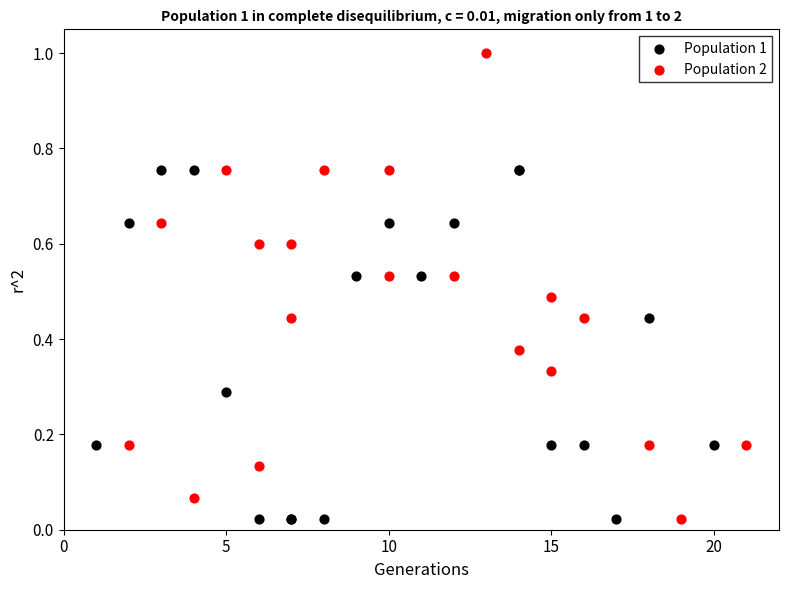

Which series has the widest spread of Y values?

Population 2